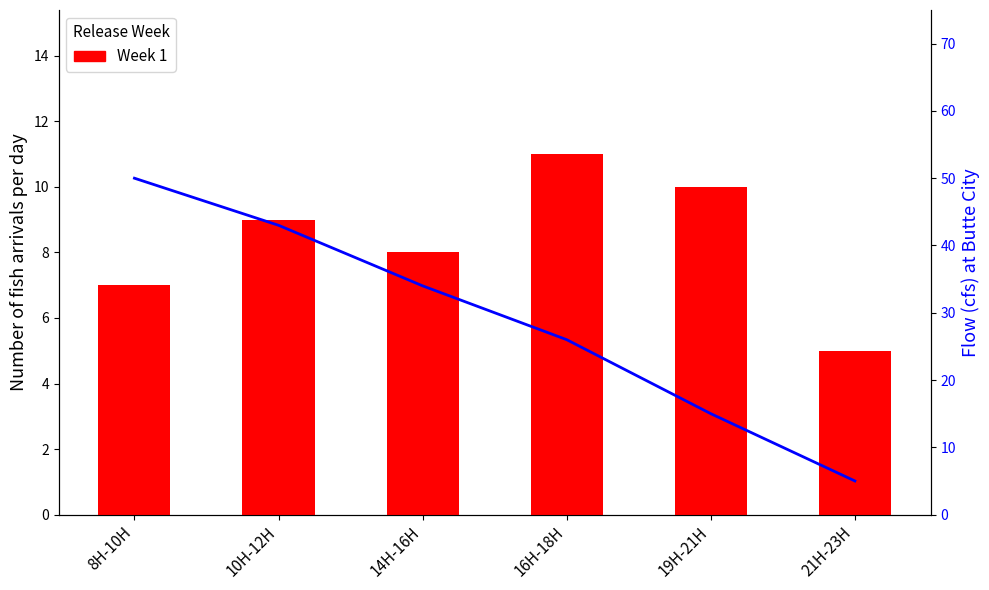

What is the minimum value shown in the chart?

5